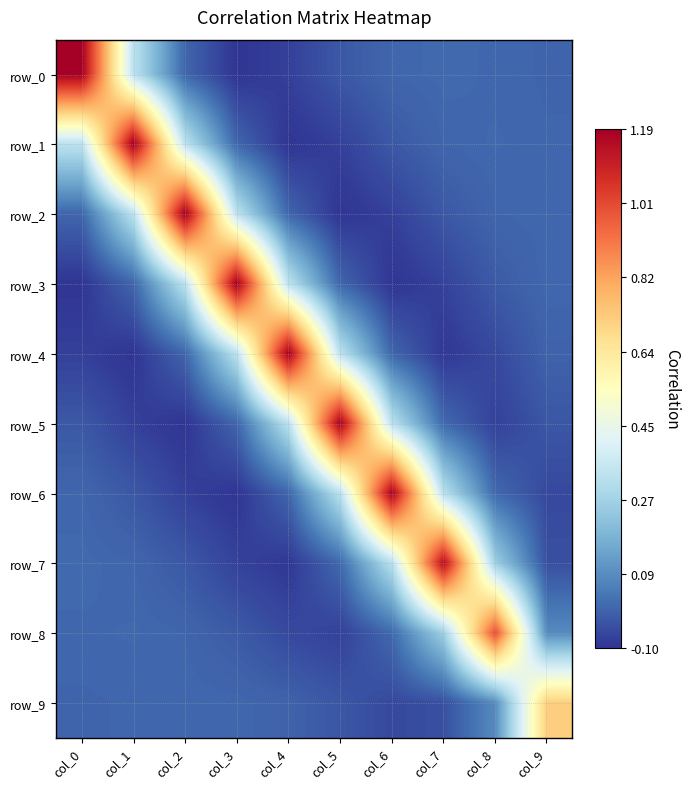

At how many categories does at least one series exceed 0?

10